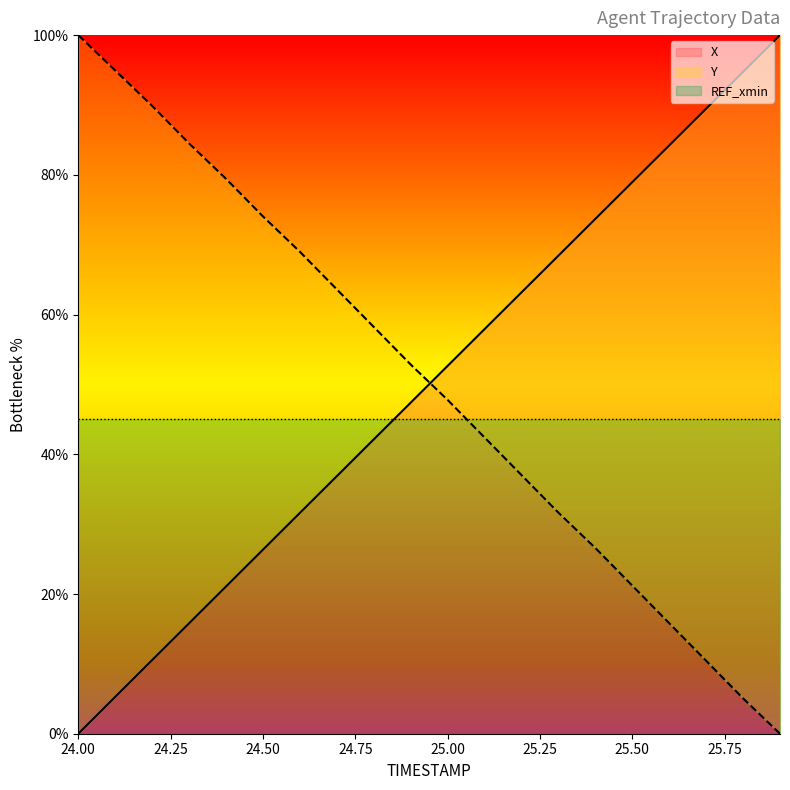

Between 25.2 and 25.7, which is larger?

25.7